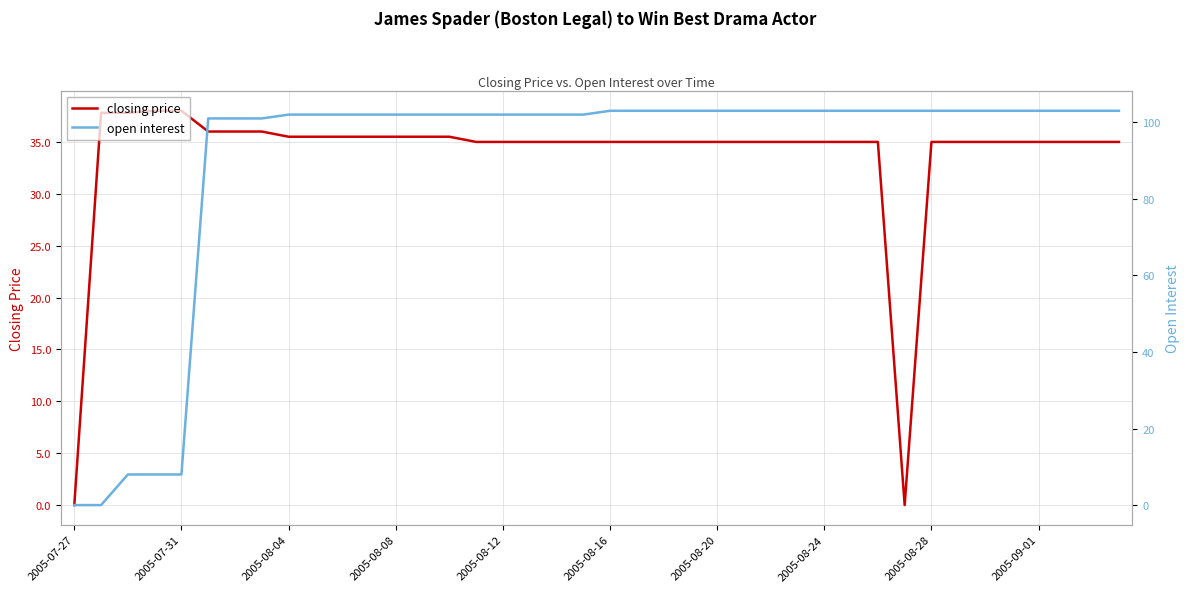

True or false: open interest has a value of 174.0 at 27.

False